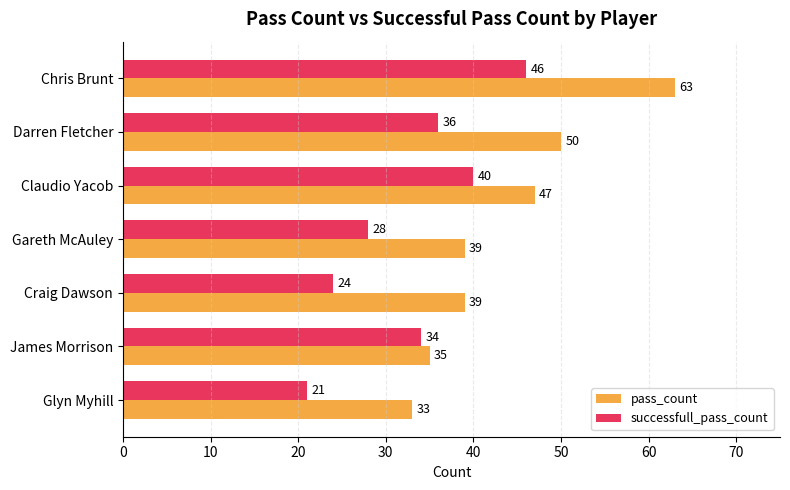

True or false: pass_count has a value of 50 at Darren Fletcher.

True